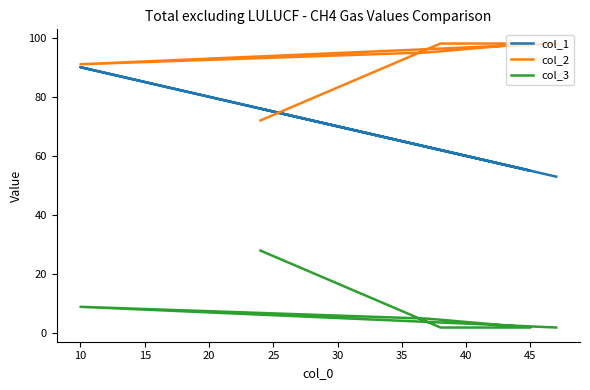

What are all the series names shown in the legend?

col_1, col_2, col_3